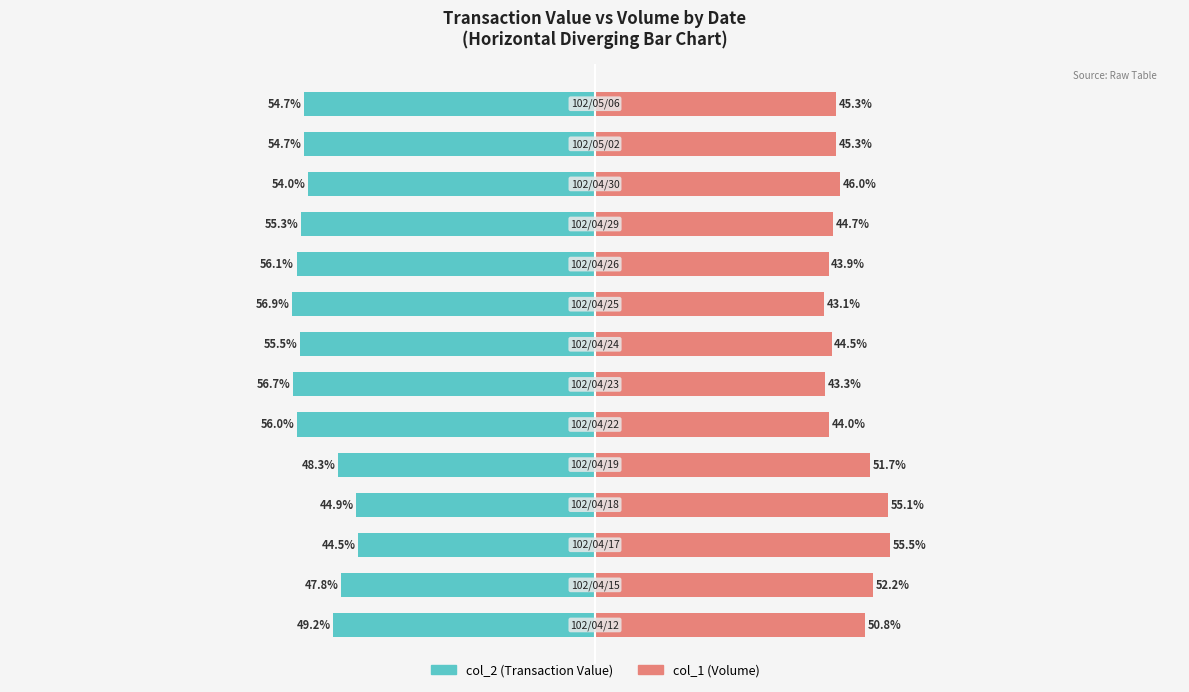

What is the value of the col_2 (Transaction Value) bar at the 5th from the left?

-48.3